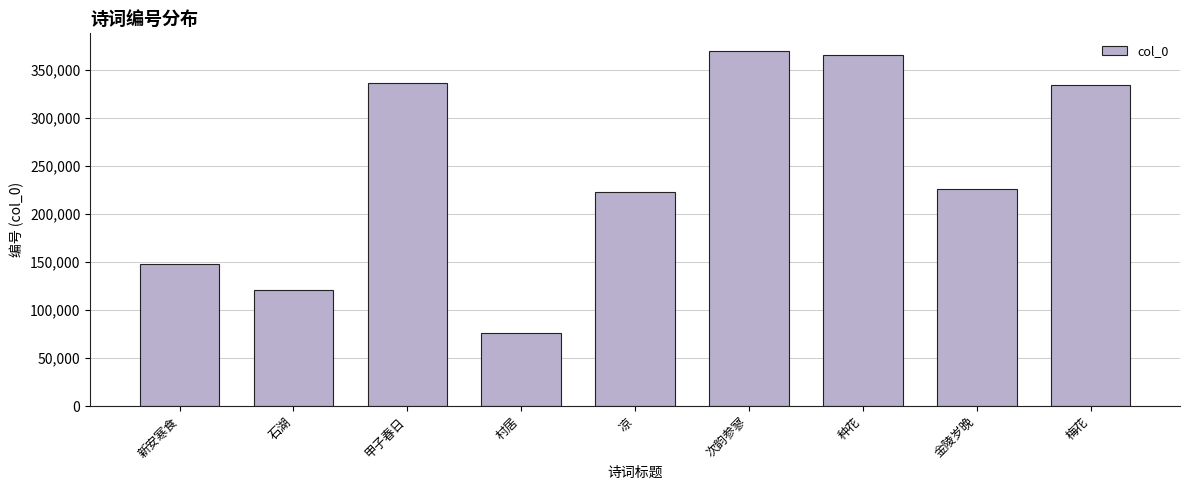

How many distinct data groups are displayed?

1